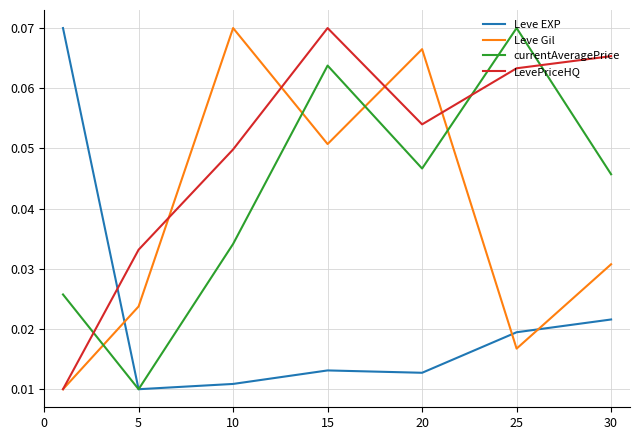

Which series has the largest total across all categories?

LevePriceHQ